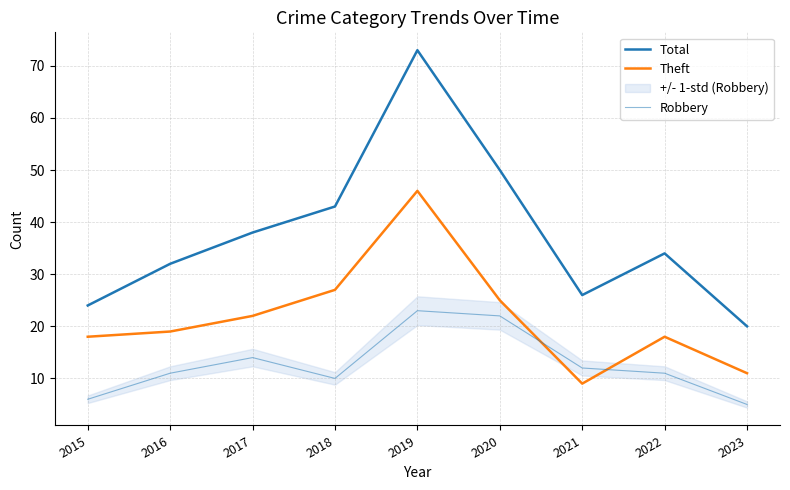

What is the difference between the Robbery values at 2018 and 2017?

4